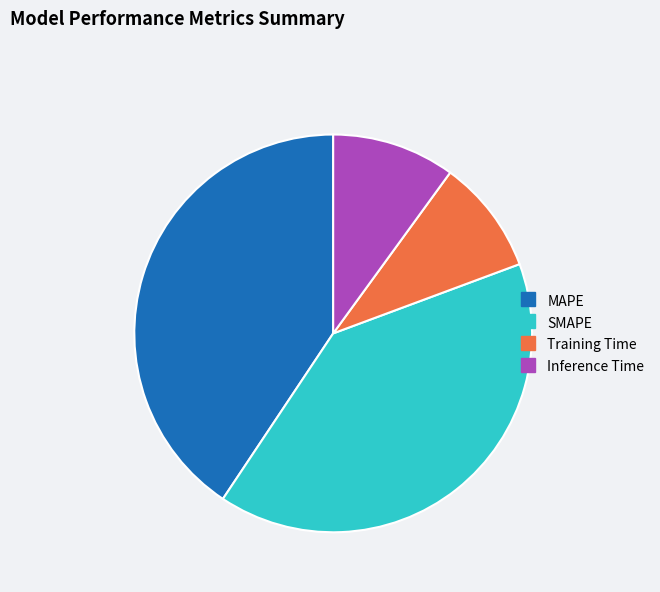

What is the largest slice in the pie chart?

MAPE